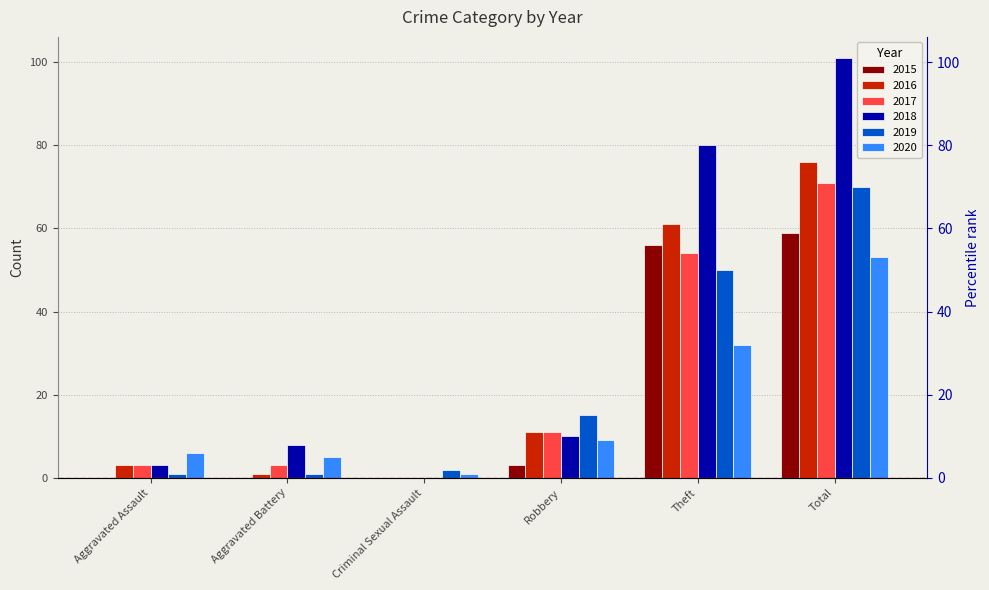

List the series in order of their peak value, highest first.

2018, 2016, 2017, 2019, 2015, 2020